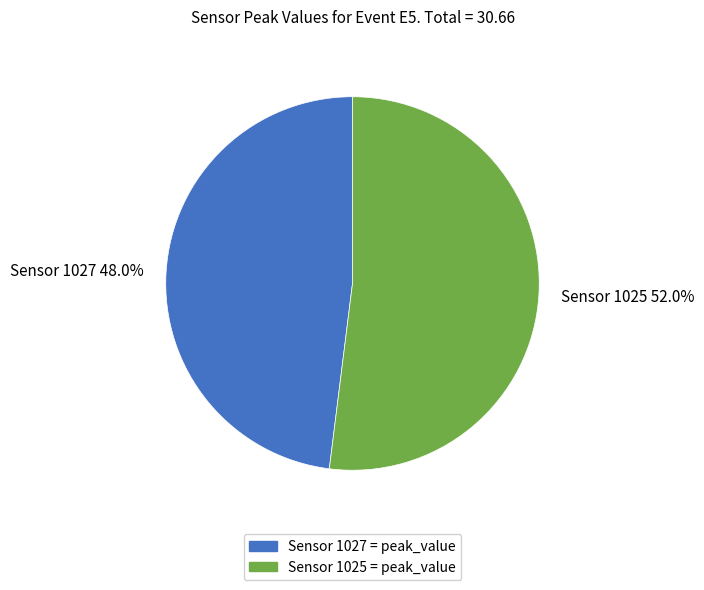

Is there a majority slice in this chart?

Yes